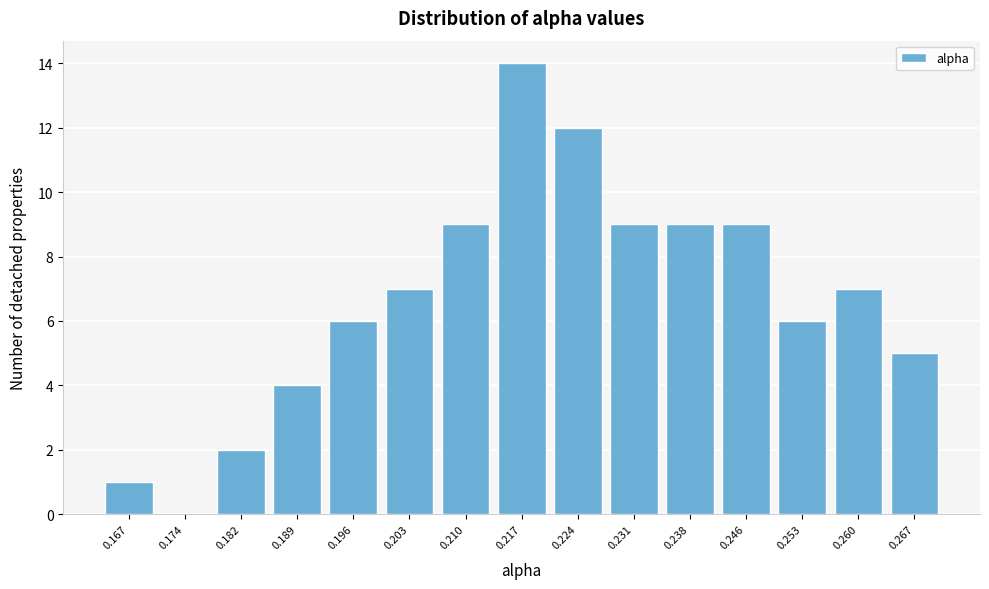

Reading left to right, transcribe all the data shown in this chart.

0.167=1	0.174=0	0.182=2	0.189=4	0.196=6	0.203=7	0.210=9	0.217=14	0.224=12	0.231=9	0.238=9	0.246=9	0.253=6	0.260=7	0.267=5